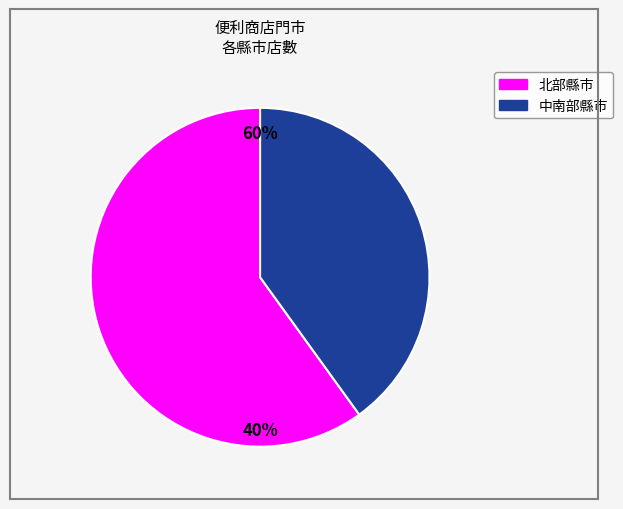

True or false: 台北市 accounts for 1% of the total.

False